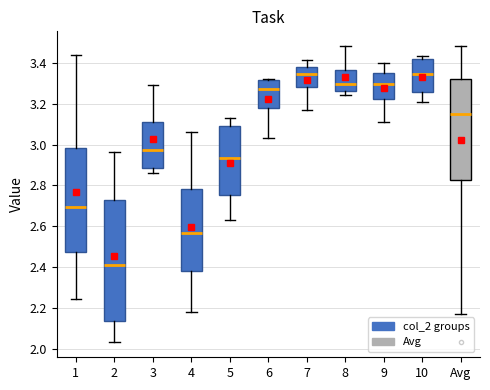

Comparing the boxes themselves (not the whiskers), which one is the tallest?

2